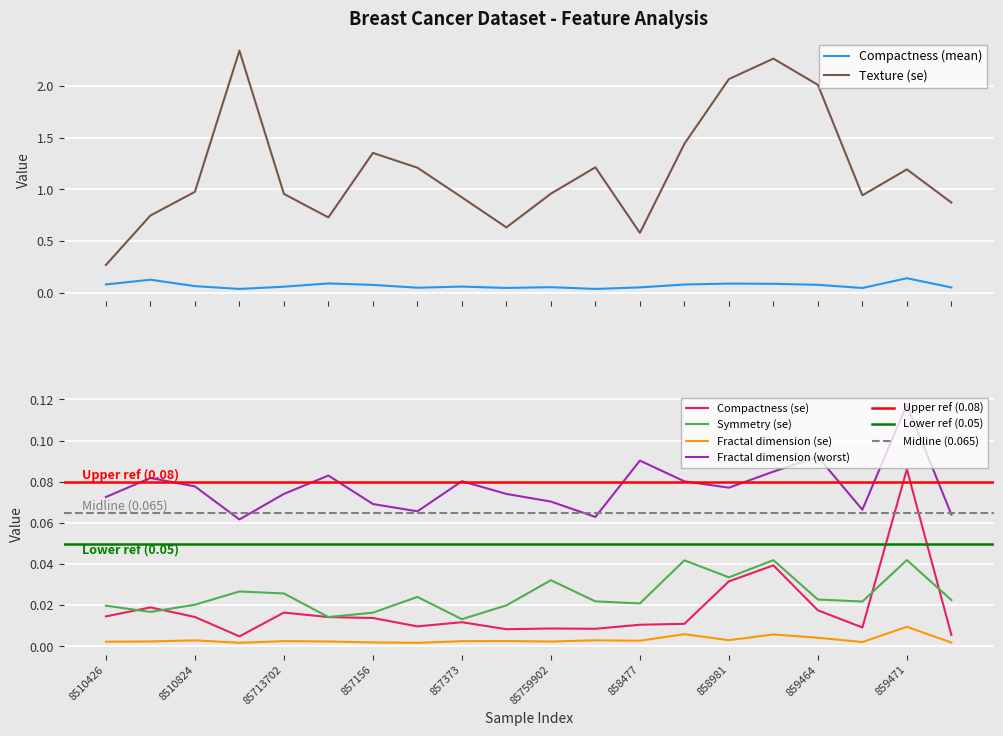

At which label does Symmetry (se) reach its peak?

859471